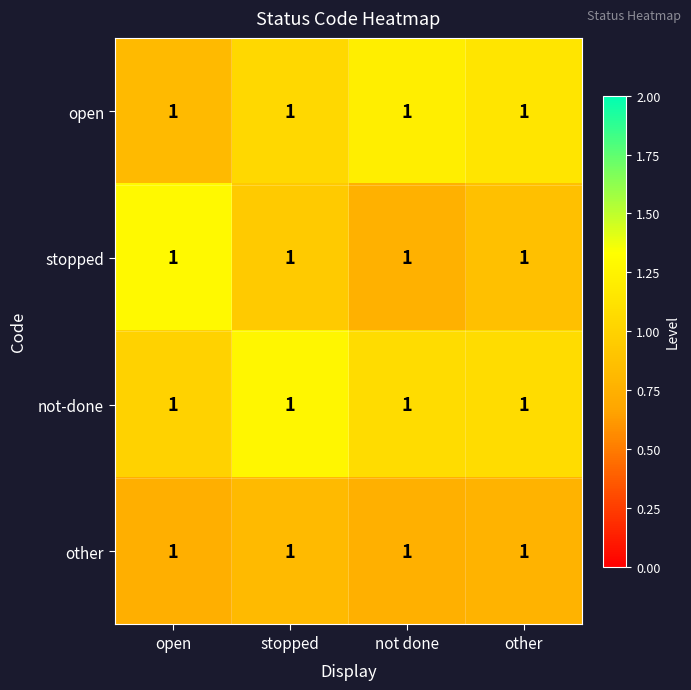

How many distinct data groups are displayed?

4